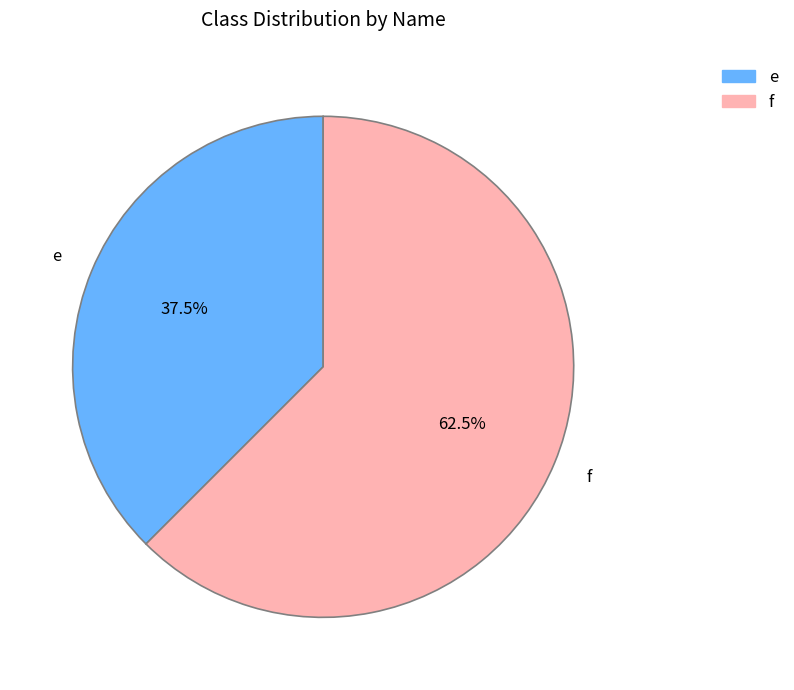

How many slices are in this pie chart?

2